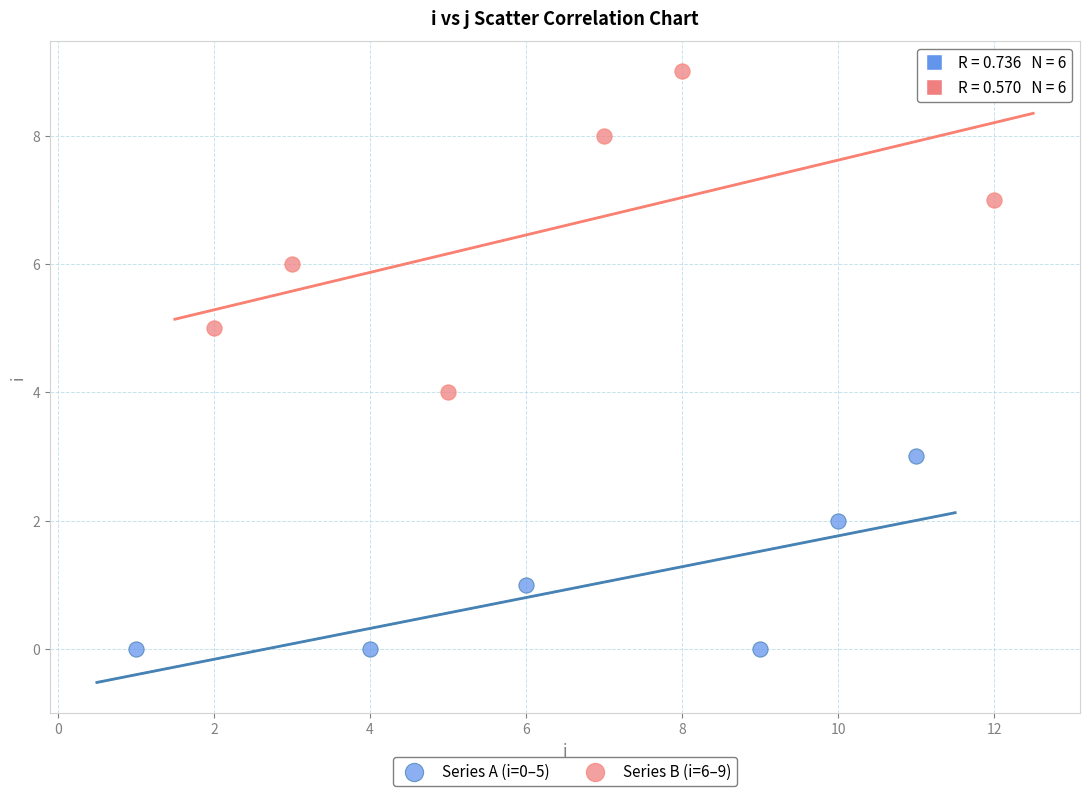

Which series has the widest spread of Y values?

Series B (i=6–9)